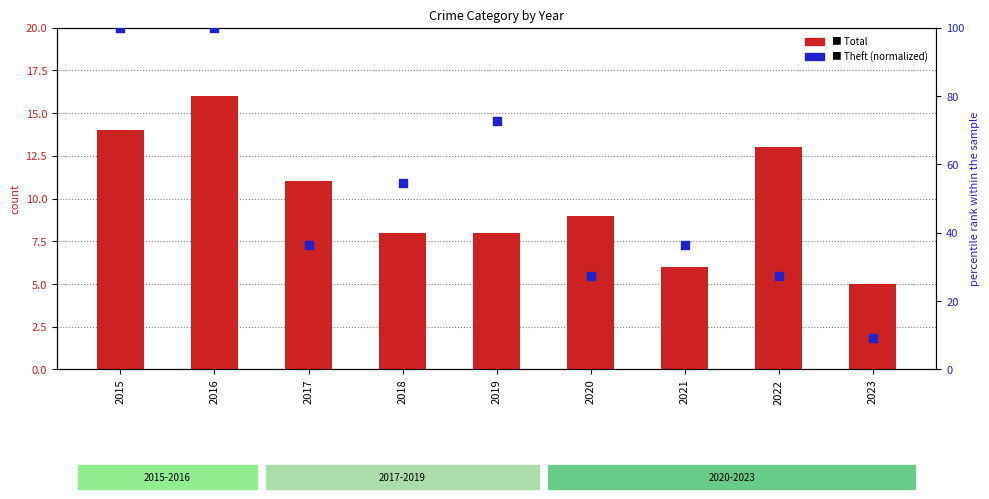

What are all the series names shown in the legend?

Total, Theft